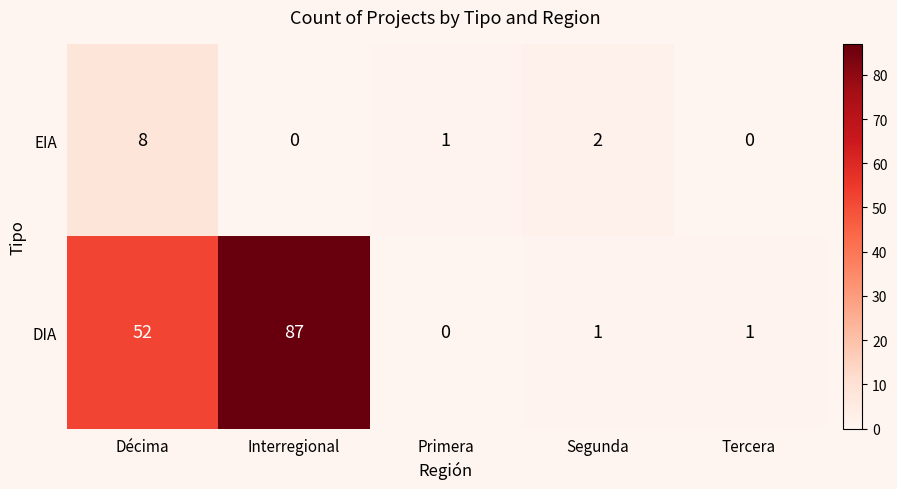

List the series in order of their overall mean, highest first.

DIA, EIA